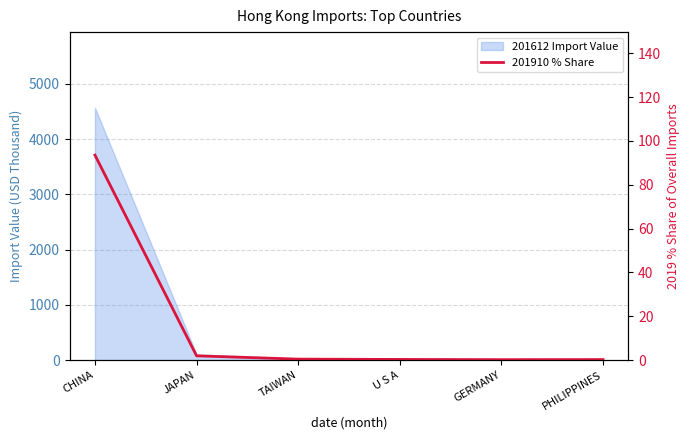

What is the label of the 2nd point from the left?

JAPAN